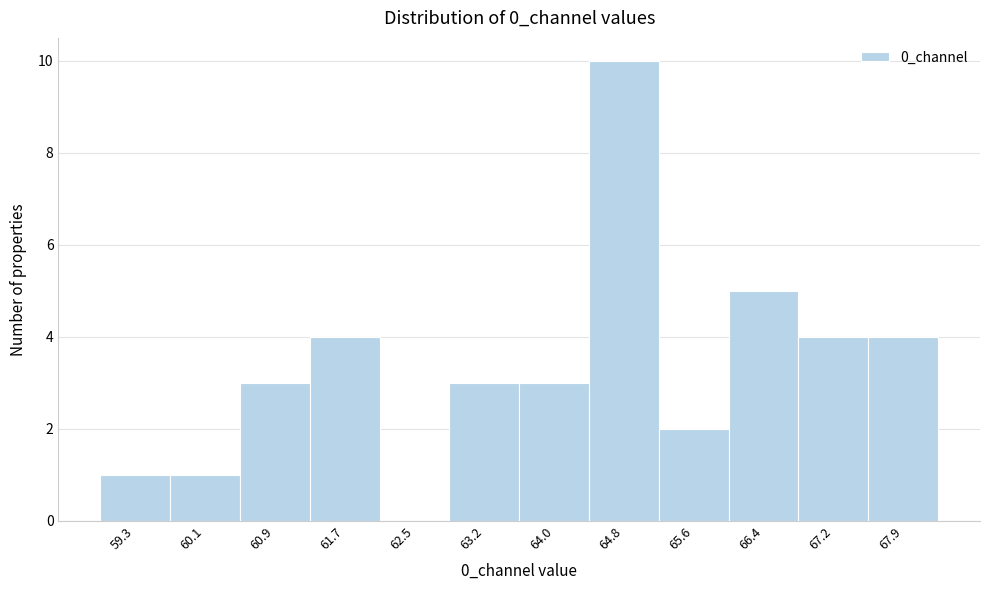

Reading left to right, list every bar in this chart as the range it spans on the x-axis followed by its height. Neither the bar edges nor the heights are printed on the chart, so give them approximately, as read against the axes.

58.9 to 59.7: 1
59.7 to 60.5: 1
60.5 to 61.3: 3
61.3 to 62.1: 4
62.1 to 62.8: 0
62.8 to 63.6: 3
63.6 to 64.4: 3
64.4 to 65.2: 10
65.2 to 66.0: 2
66.0 to 66.8: 5
66.8 to 67.5: 4
67.5 to 68.3: 4